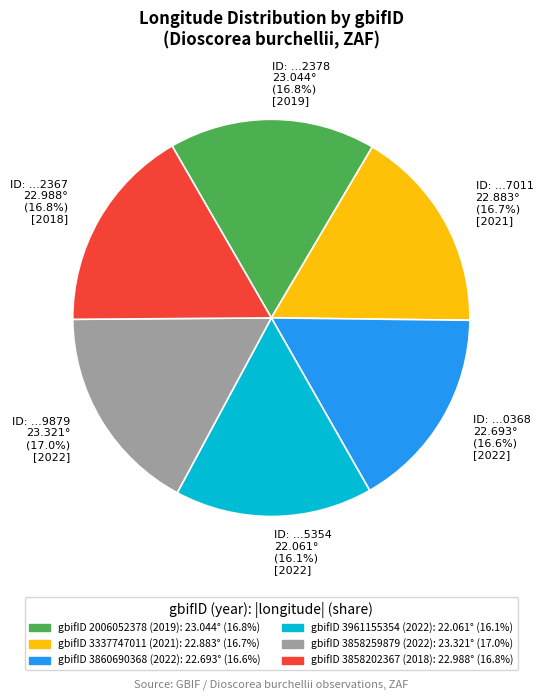

What percentage is NOT represented by ID: ...2367 22.988° (16.8%) [2018]?

83.2%